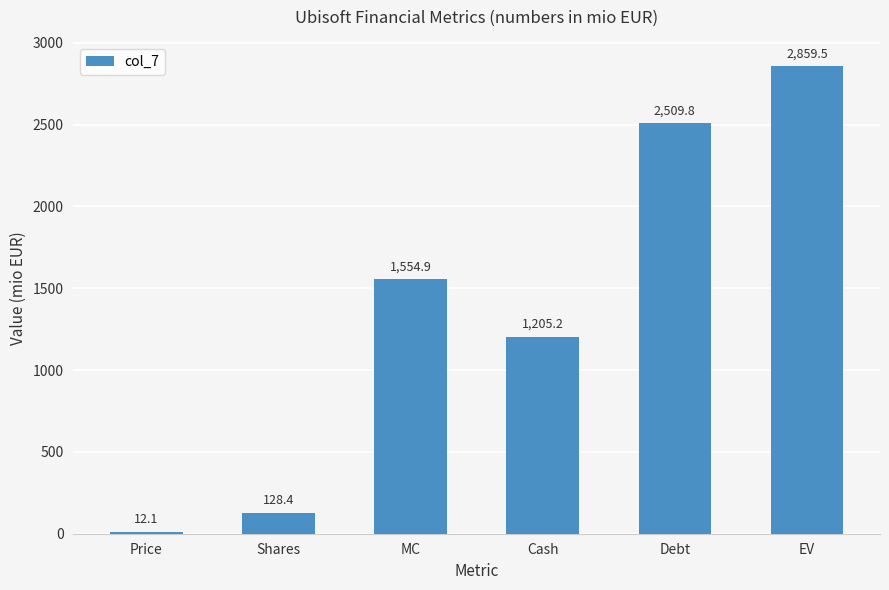

What is the sum of all values?

8270.0